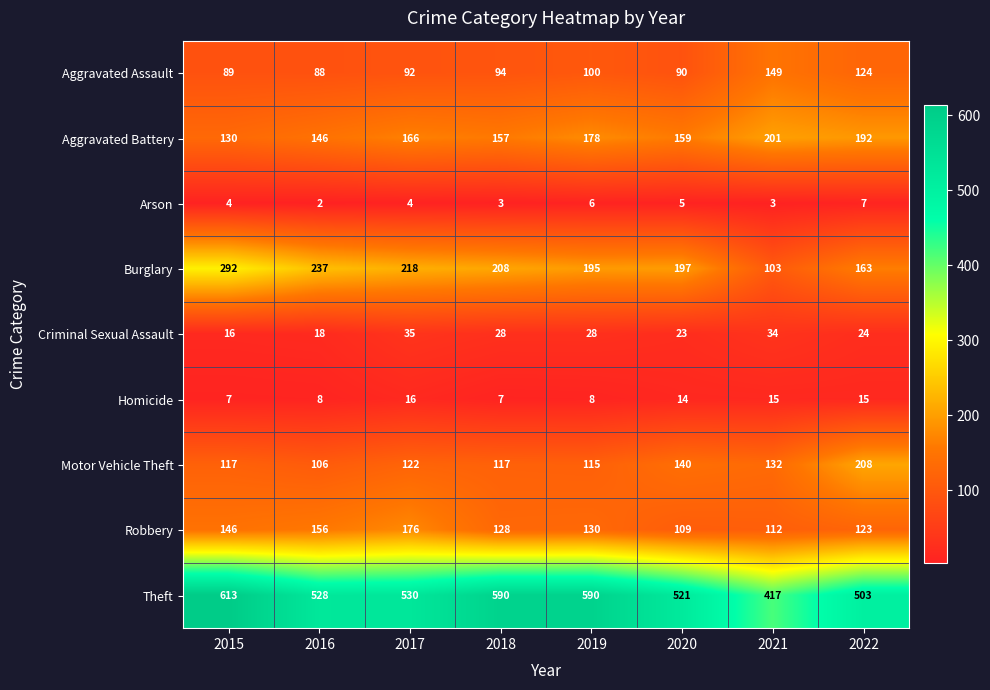

At how many categories does at least one series exceed 29?

8